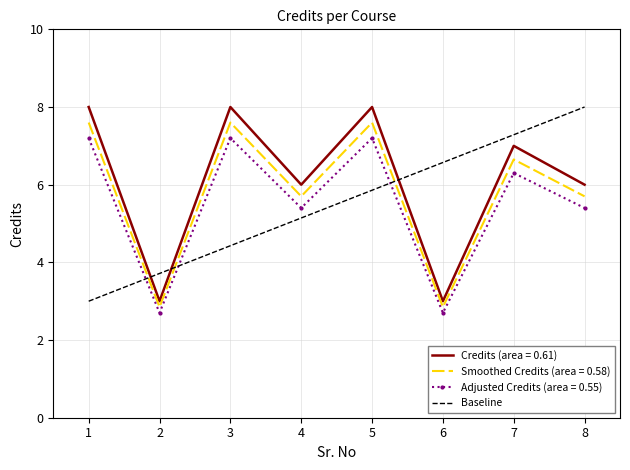

The Credits (area = 0.61) series shows 6.0 at 8. True or false?

True